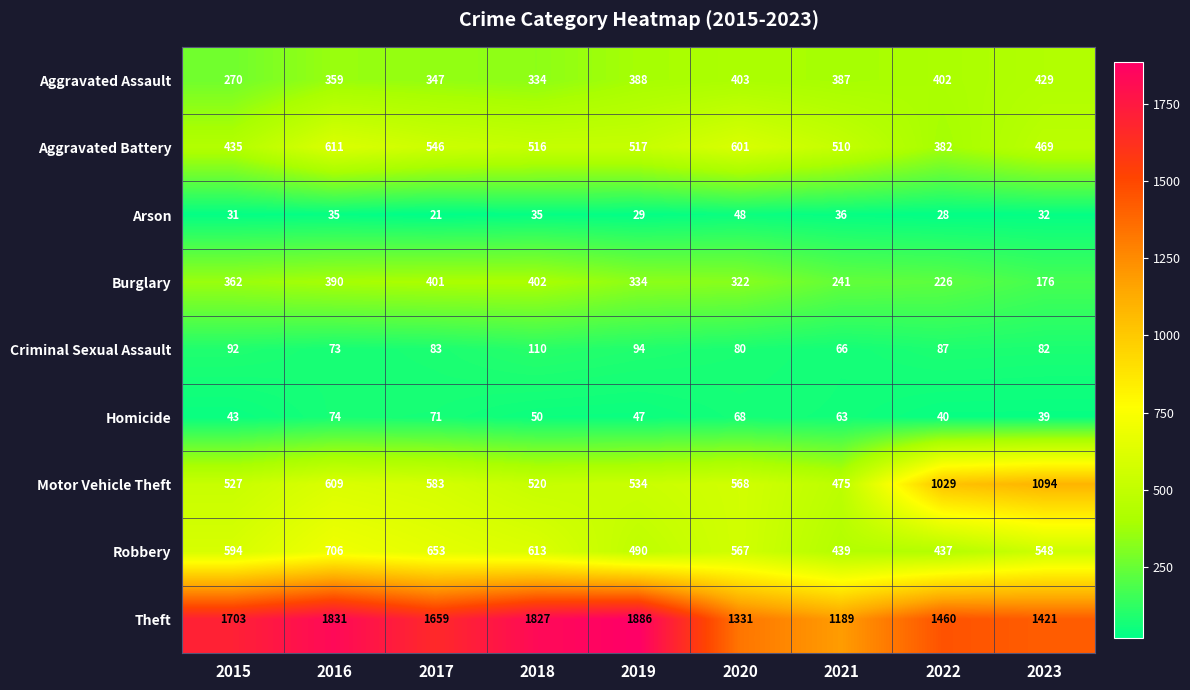

What is the spread (max minus min) of values at 2018?

1792